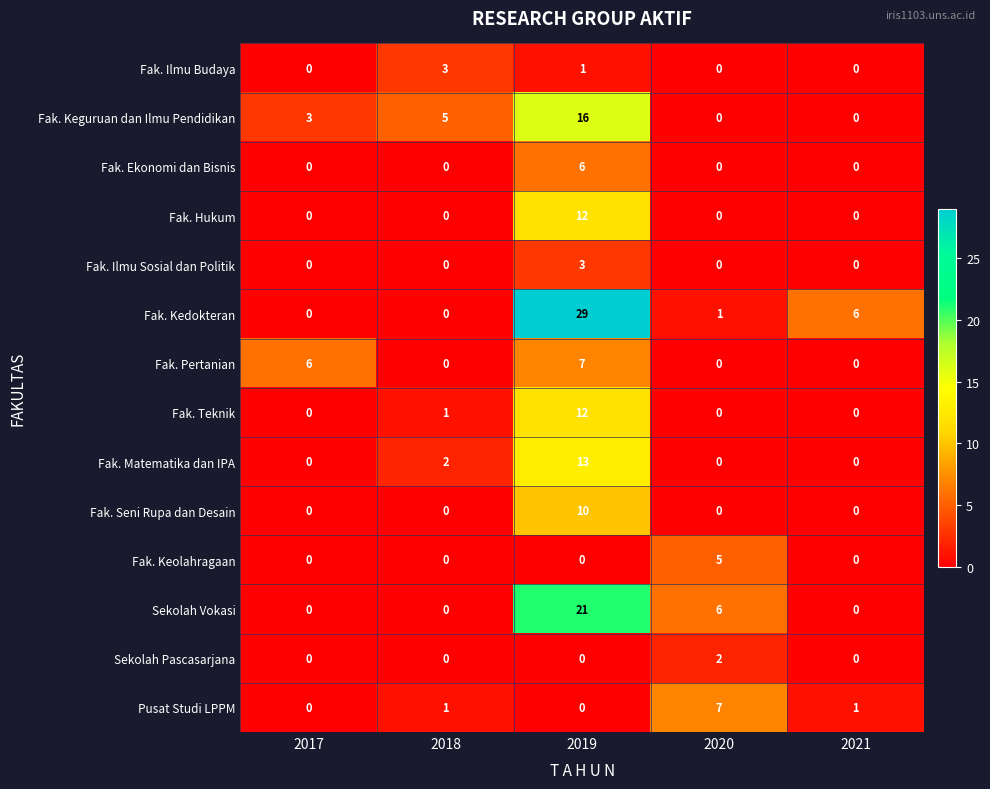

How many distinct data groups are displayed?

14